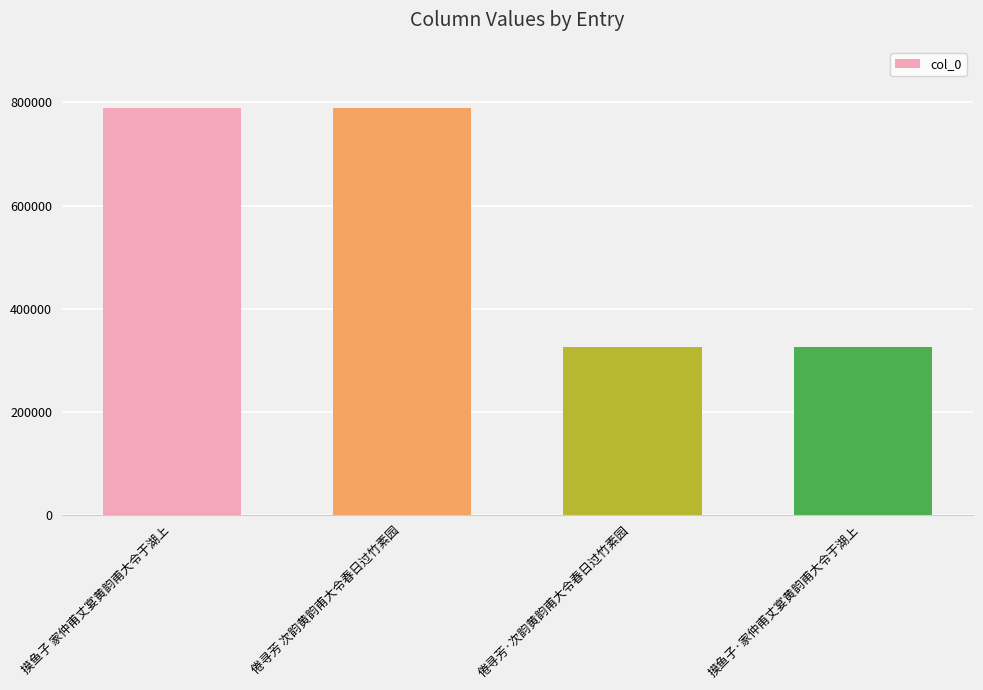

At which label is the value closest to 557669?

摸鱼子·家仲甫丈宴黄韵甫大令于湖上